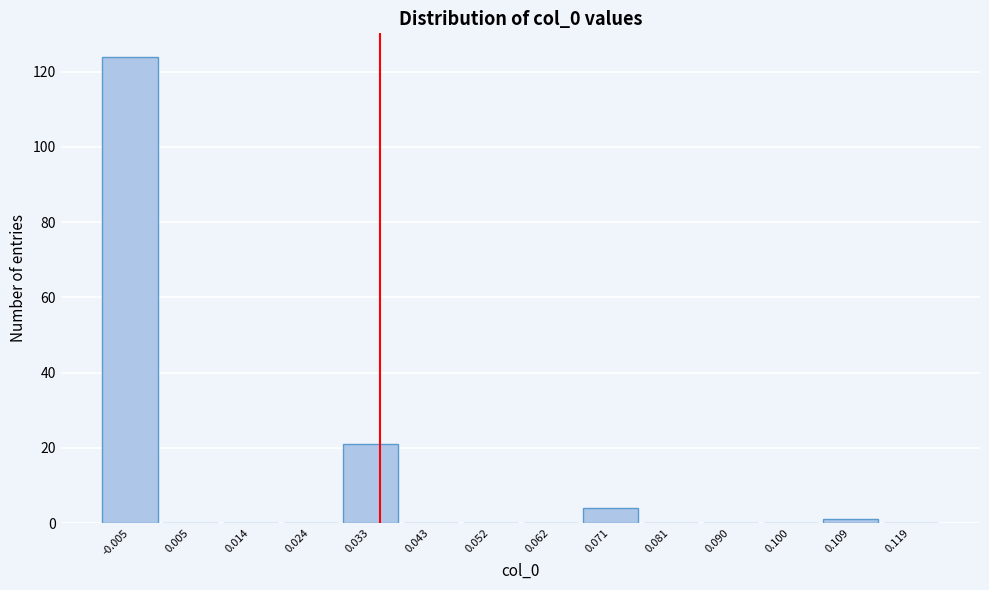

Reading left to right, extract all data points from this chart.

-0.005=124	0.005=0	0.014=0	0.024=0	0.033=21	0.043=0	0.052=0	0.062=0	0.071=4	0.081=0	0.090=0	0.100=0	0.109=1	0.119=0